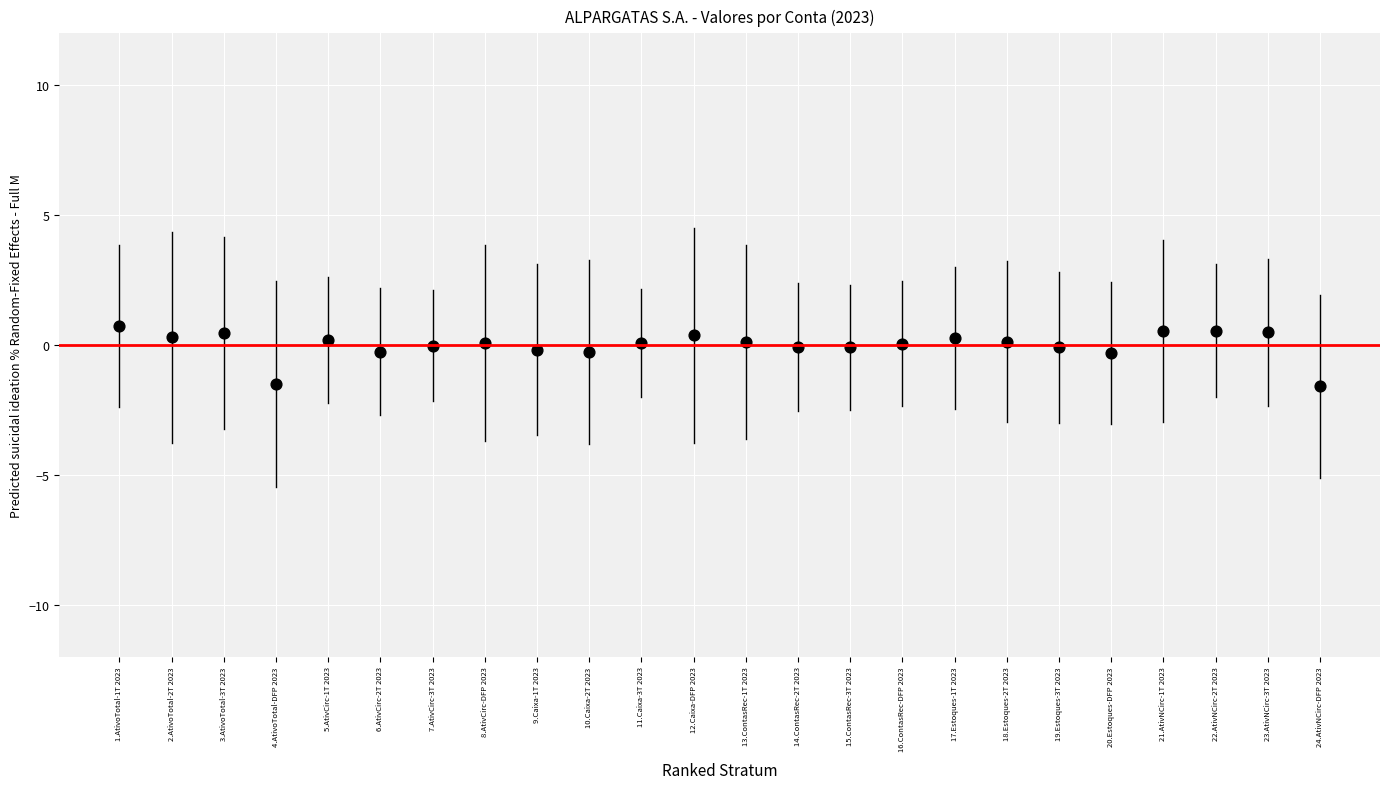

What is the range of Y values (max minus min)?

2.3